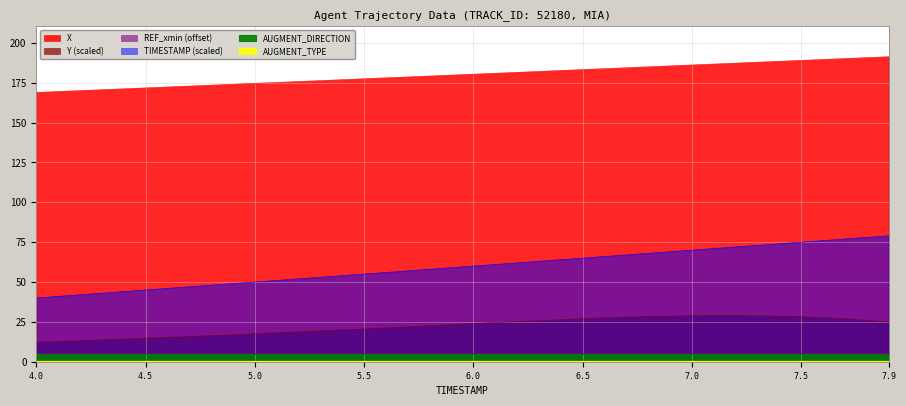

Between 6.0 and 7.9, which series saw the biggest shift?

TIMESTAMP